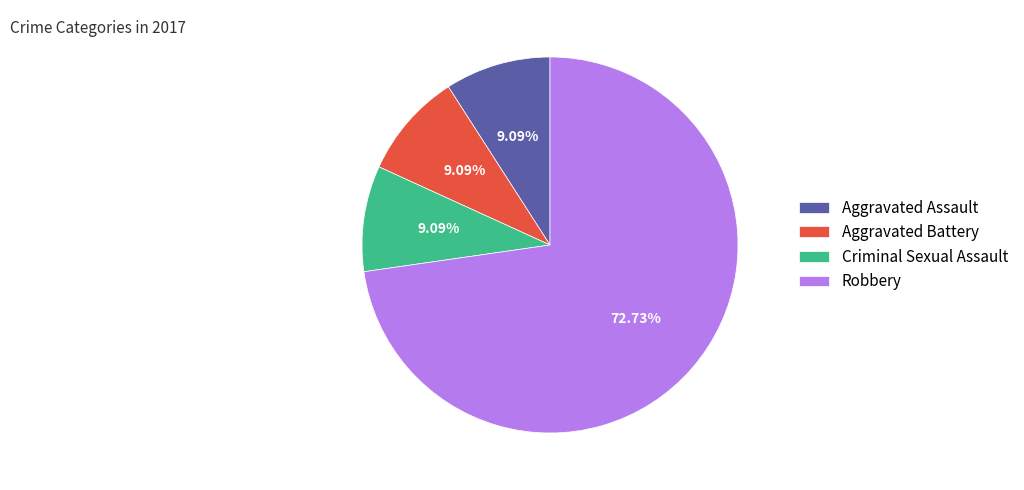

Which category has the biggest portion of the pie?

Robbery